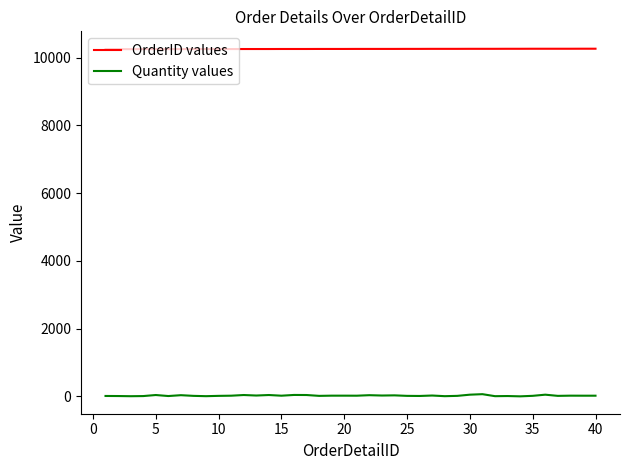

True or false: OrderID values and Quantity values cross at least once.

False